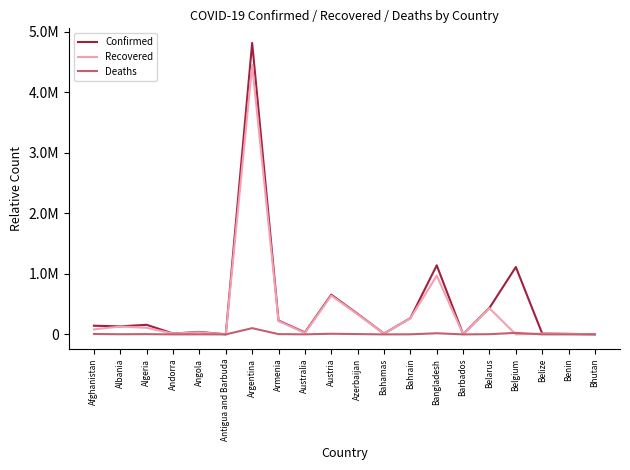

Does the chart have visible grid lines?

No